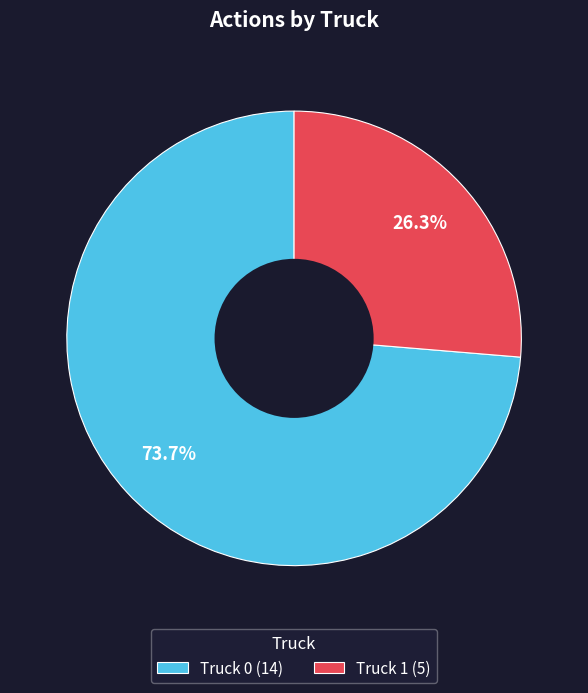

Count the number of slices in the pie.

2